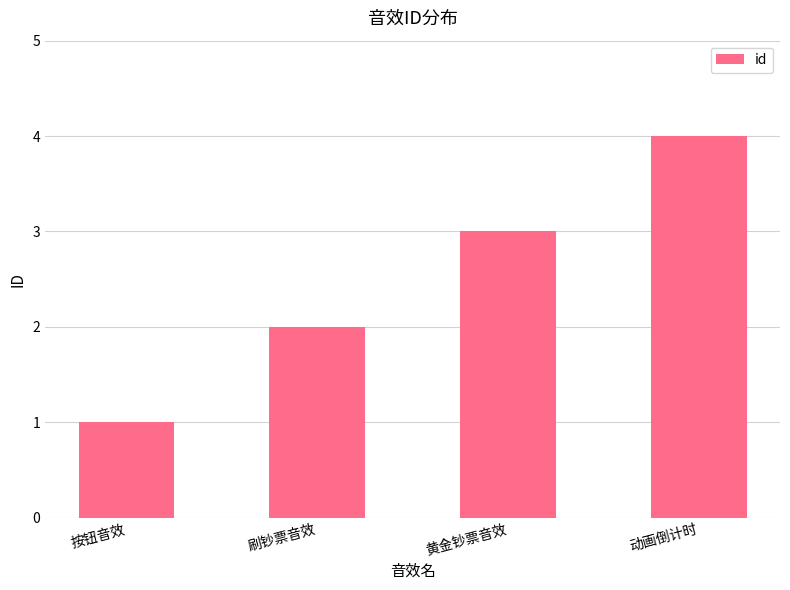

What is the smallest value displayed?

1